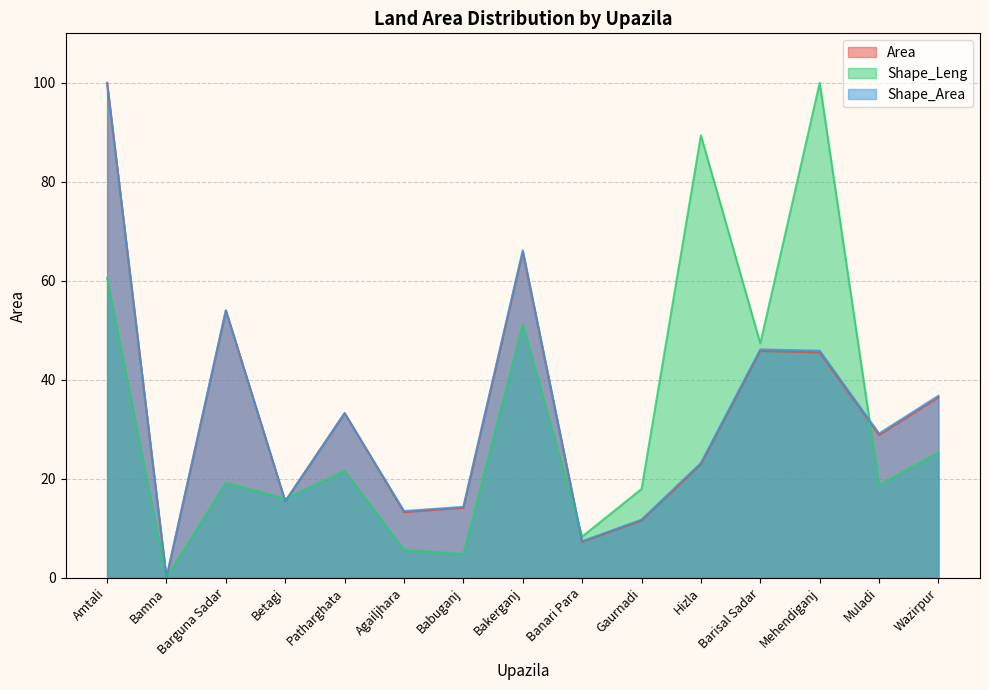

The Shape_Area series shows 10.1 at Banari Para. True or false?

False